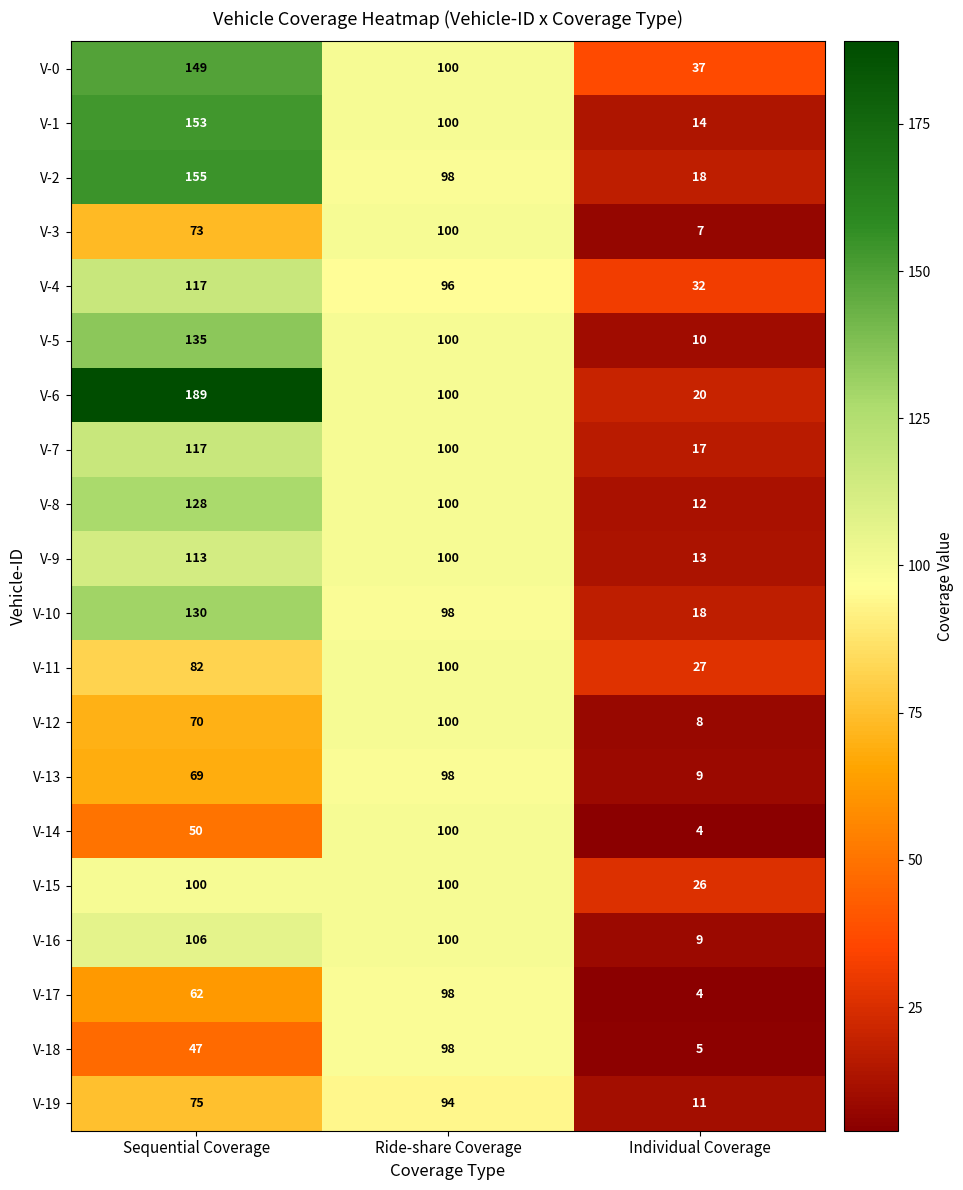

What is the difference between the highest and lowest values at Ride-share Coverage?

6